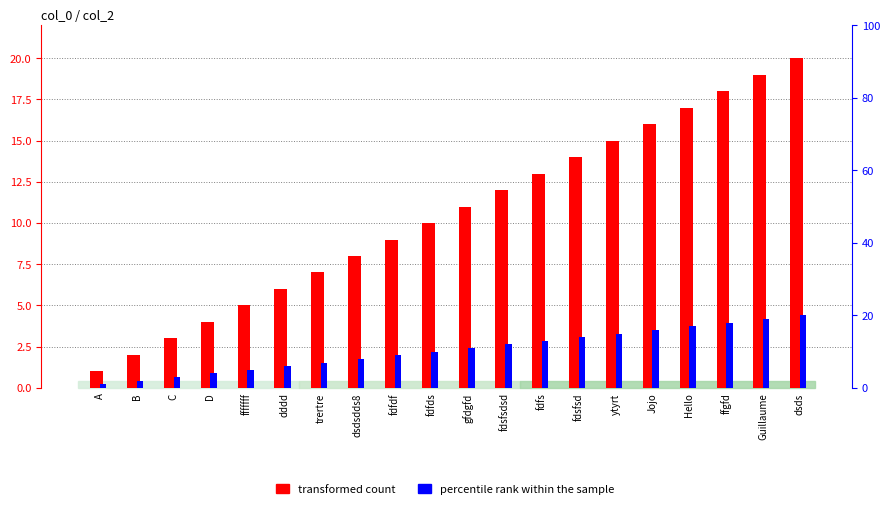

What is the minimum value for transformed count?

1